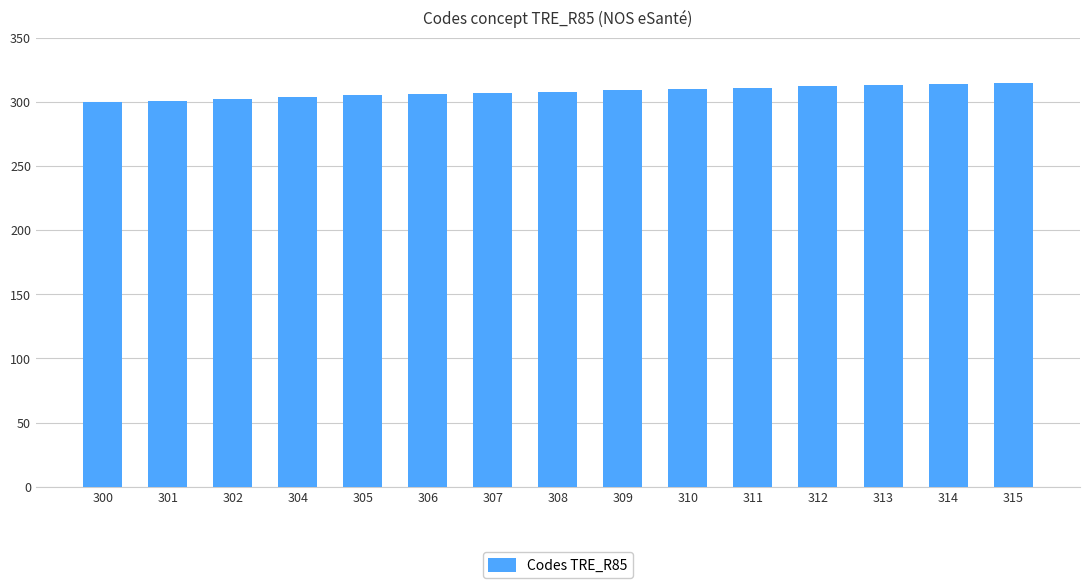

What is the sum of all values?

4617